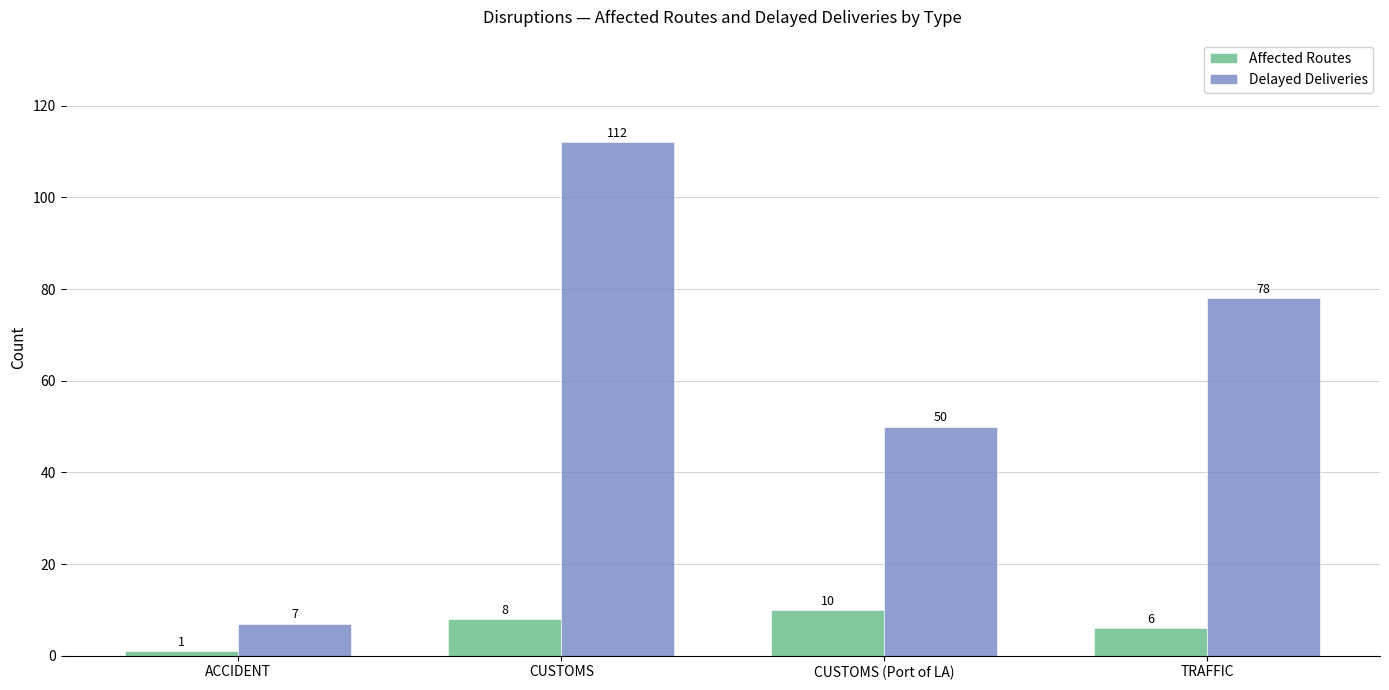

Which series has the widest spread of values?

Delayed Deliveries